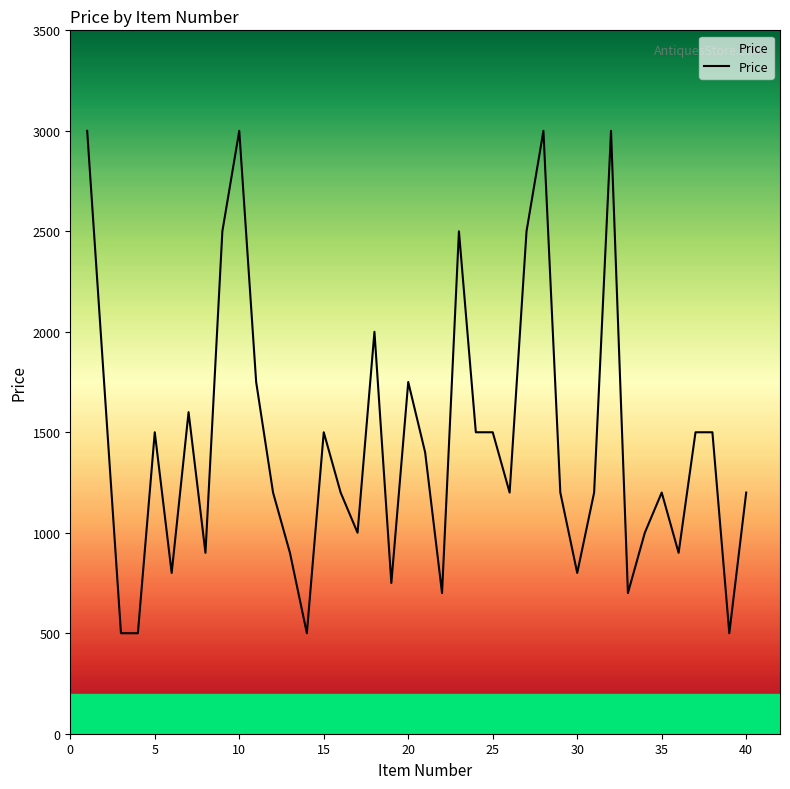

What is the maximum value shown in the chart?

3000